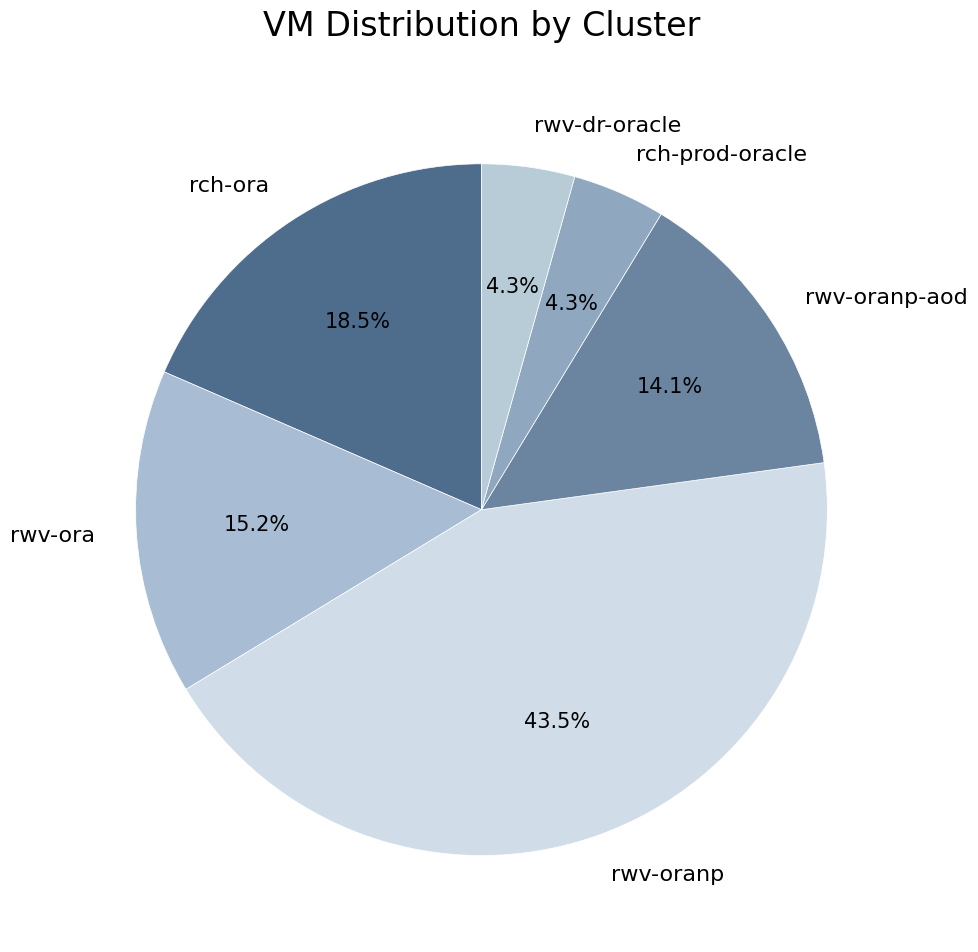

What is the largest slice in the pie chart?

rwv-oranp